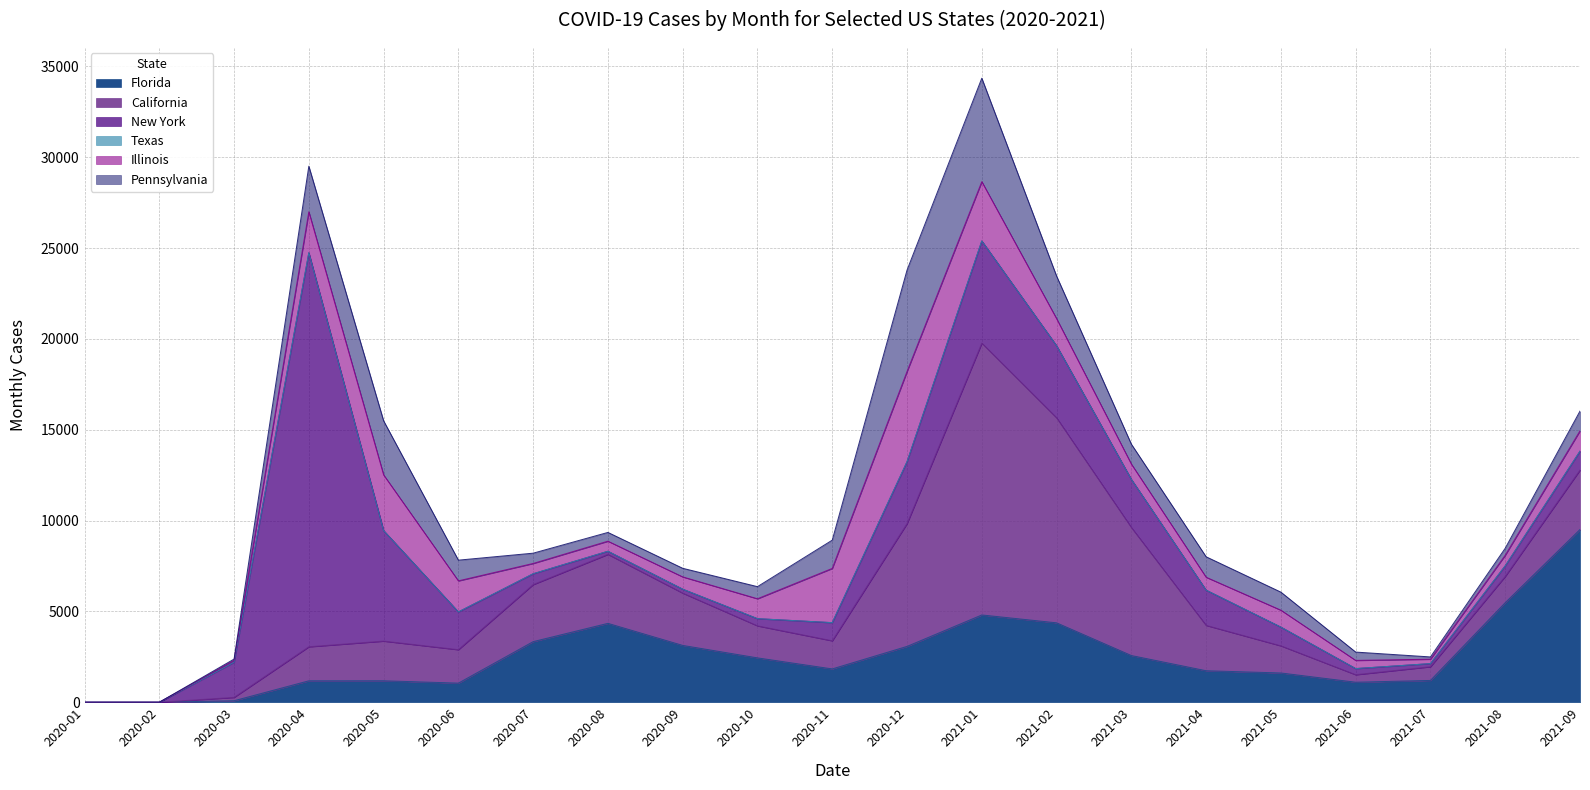

What is the value of the New York point at the 21st from the left?

1039